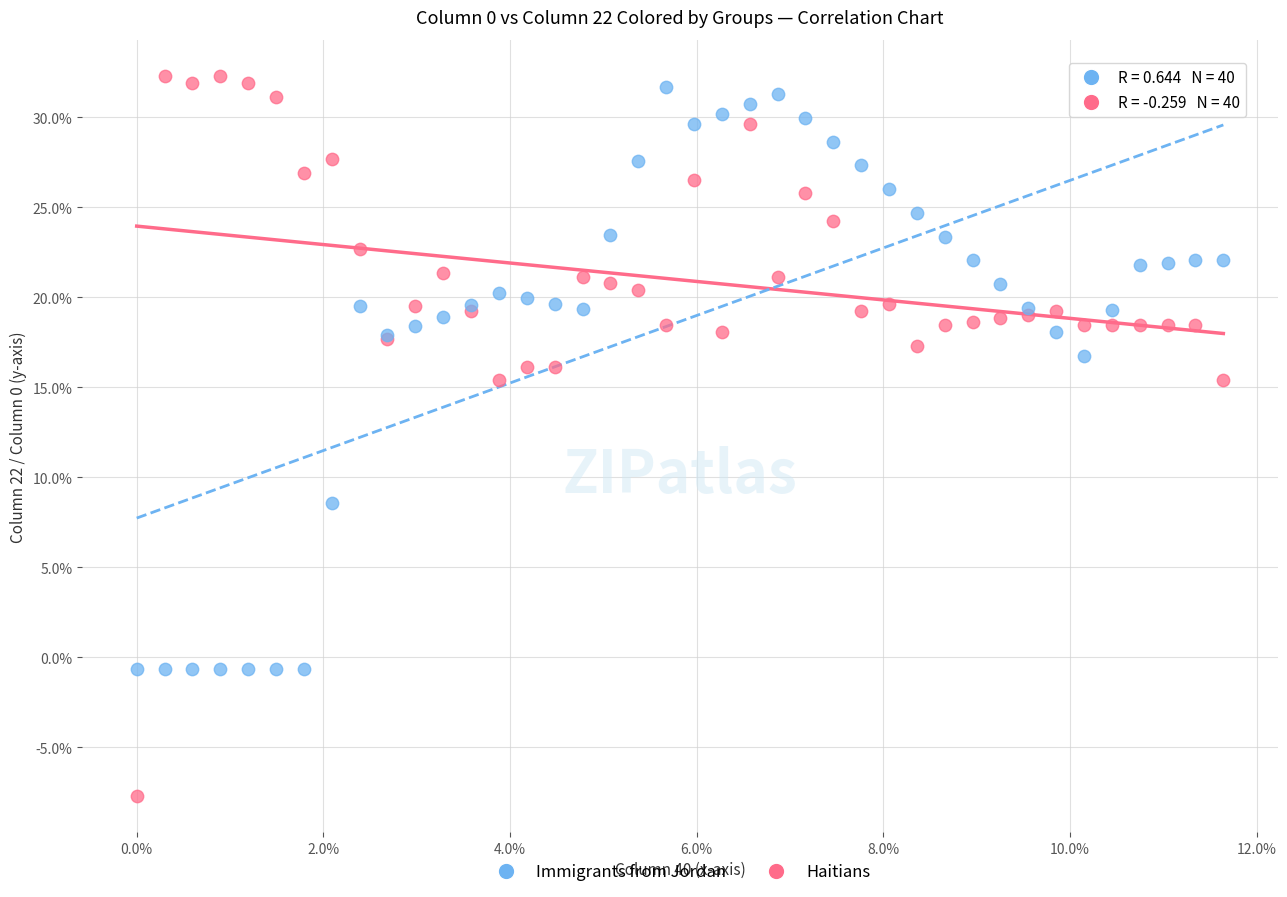

Which series contains the highest Y value?

Haitians